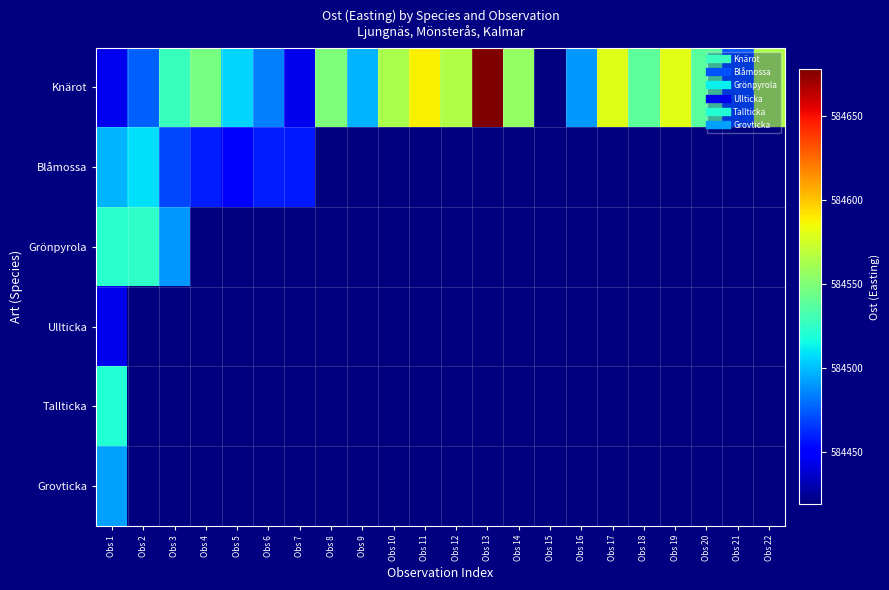

What is the total value across all series at Obs 9?

3506590.4